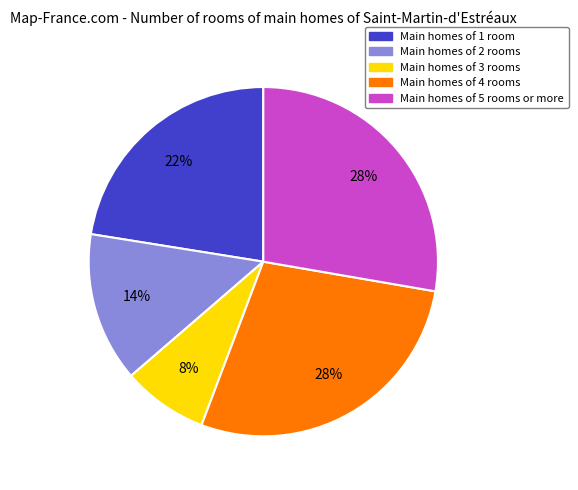

To the nearest percent, what percentage of the pie is Main homes of 4 rooms?

28%